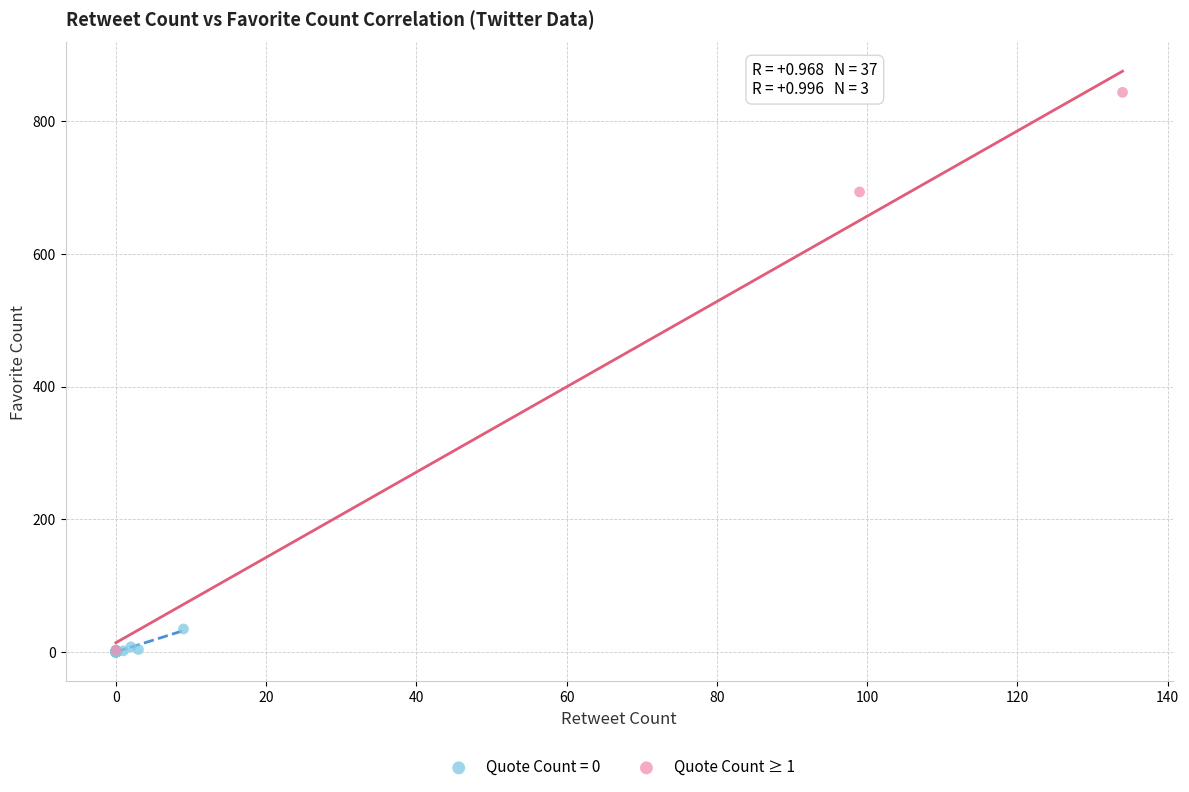

Which series contains the highest Y value?

Quote Count ≥ 1